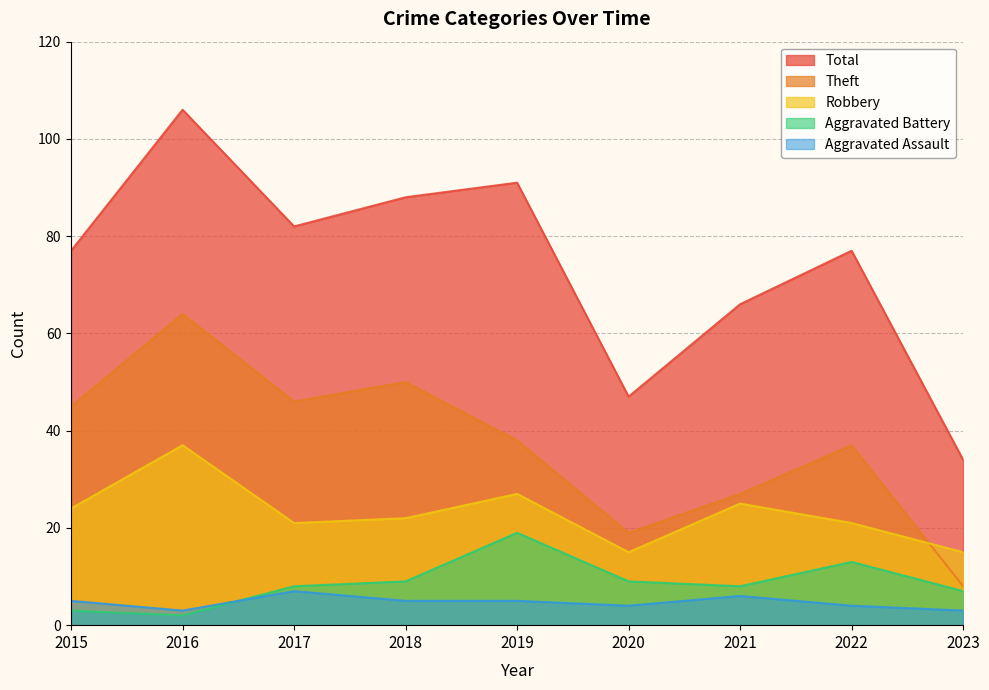

True or false: Robbery and Aggravated Assault cross at least once.

False